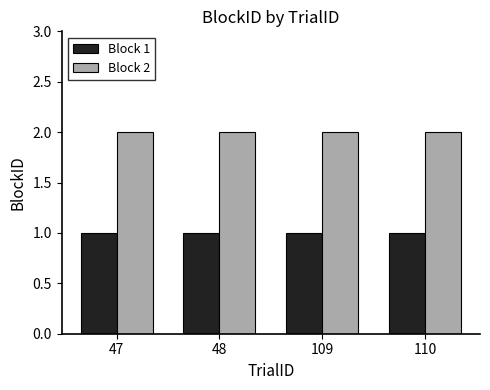

At how many categories does at least one series exceed 1?

4